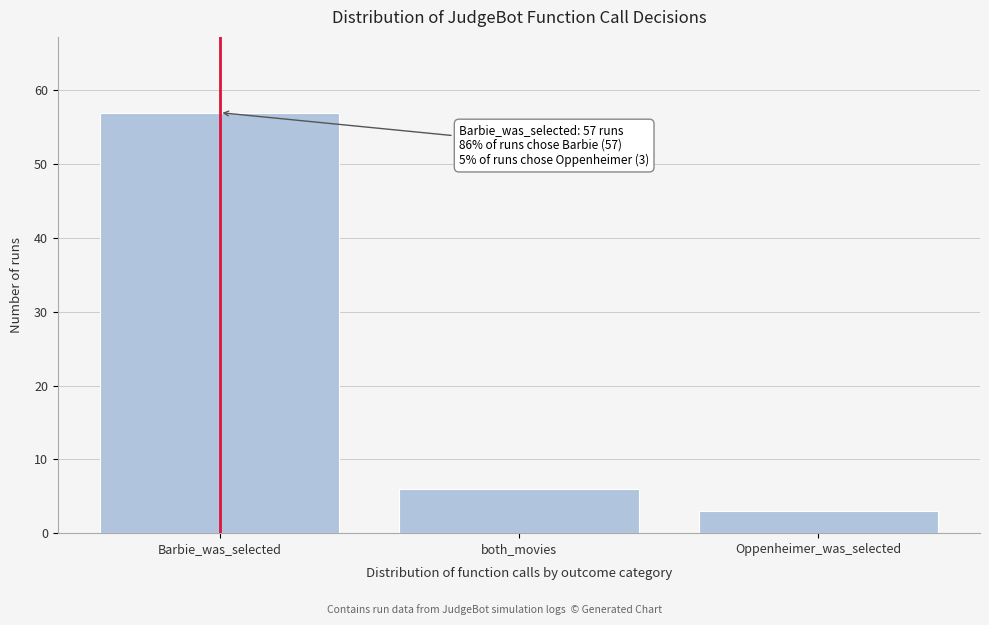

Reading left to right, list all the values displayed in this chart.

57	6	3